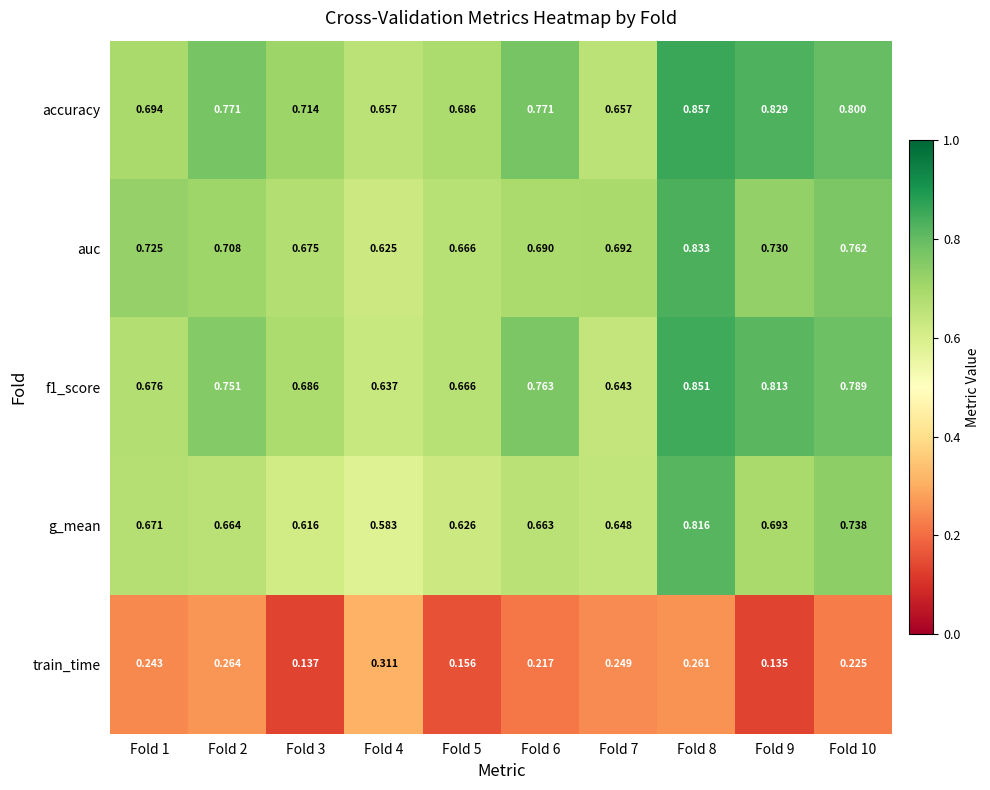

At which category is the sum across all series the highest?

Fold 8